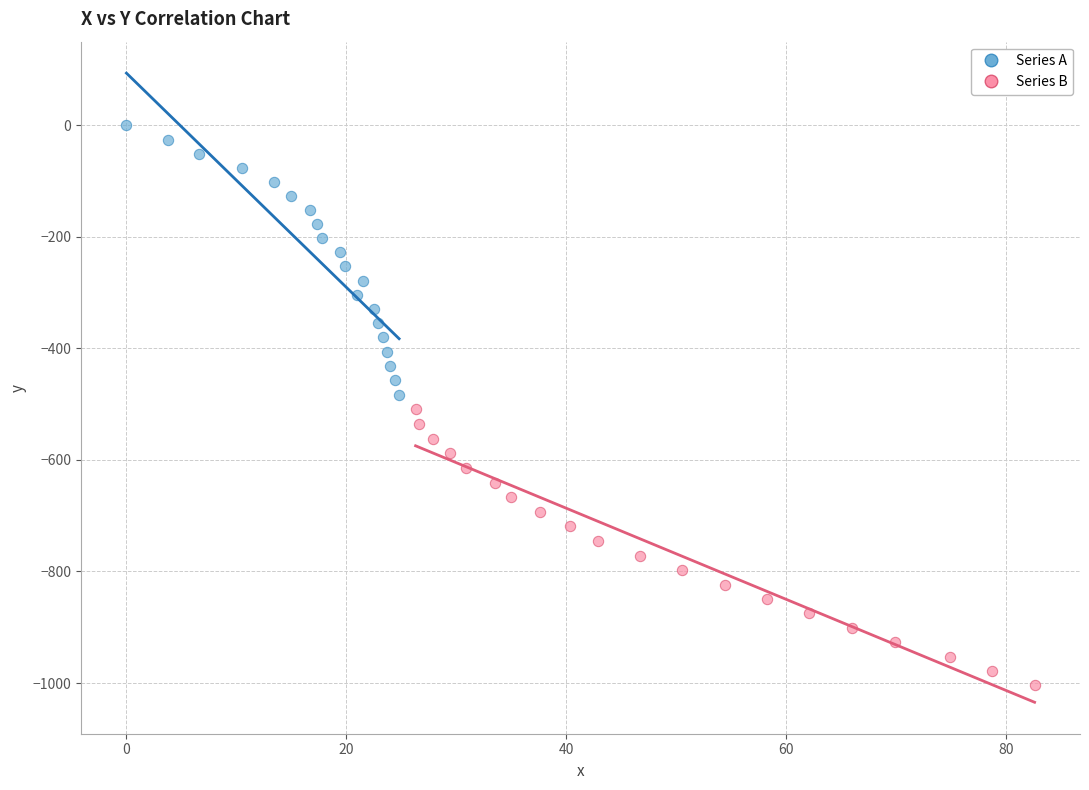

Which series has the largest Y range (max minus min)?

Series B